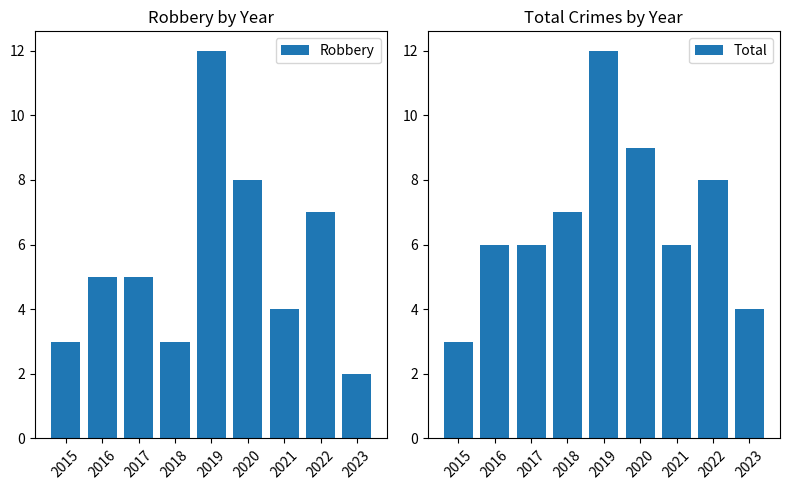

List the series in order of their peak value, lowest first.

Robbery, Total